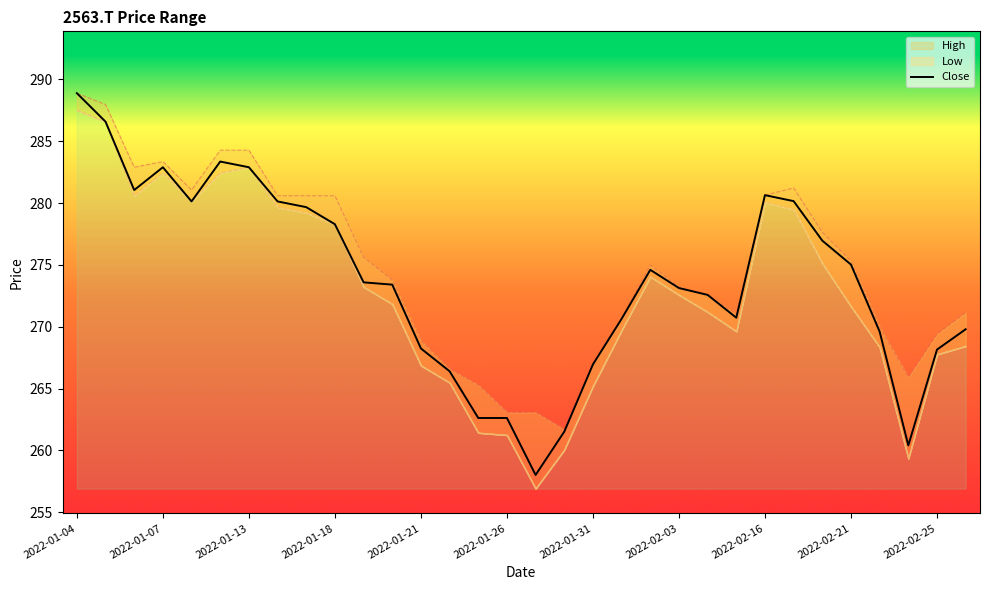

List the series in order of their overall mean, lowest first.

Low, Close, High